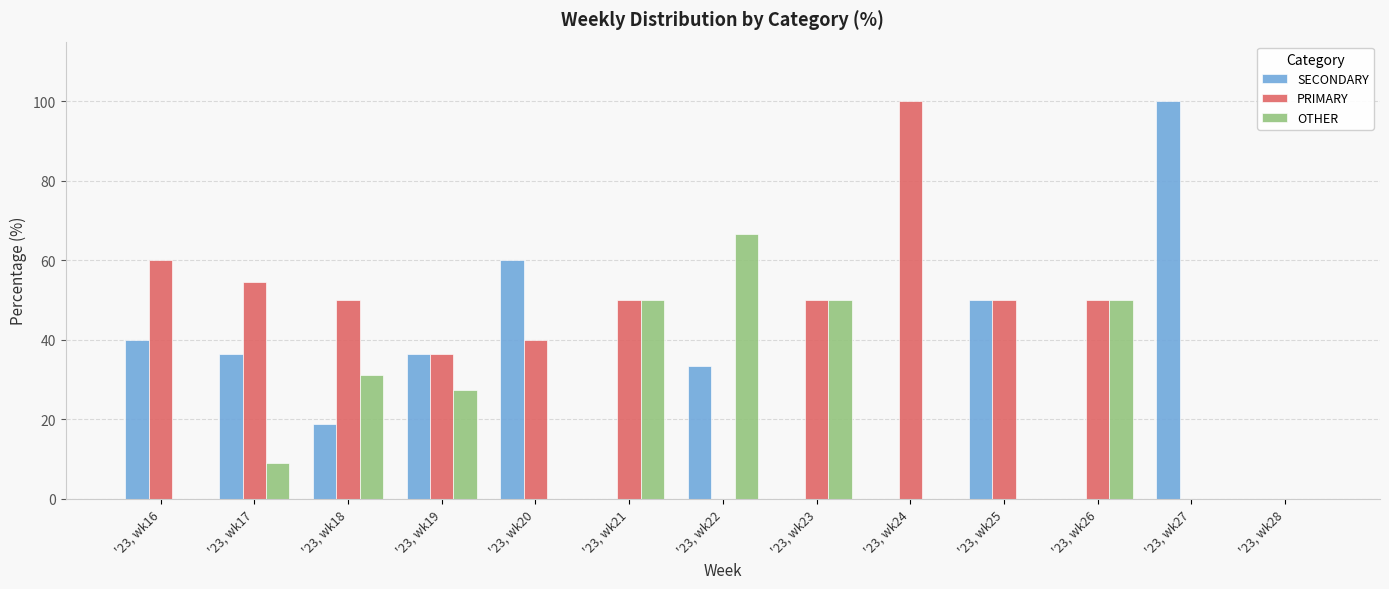

At which label does PRIMARY first exceed 50?

'23, wk16